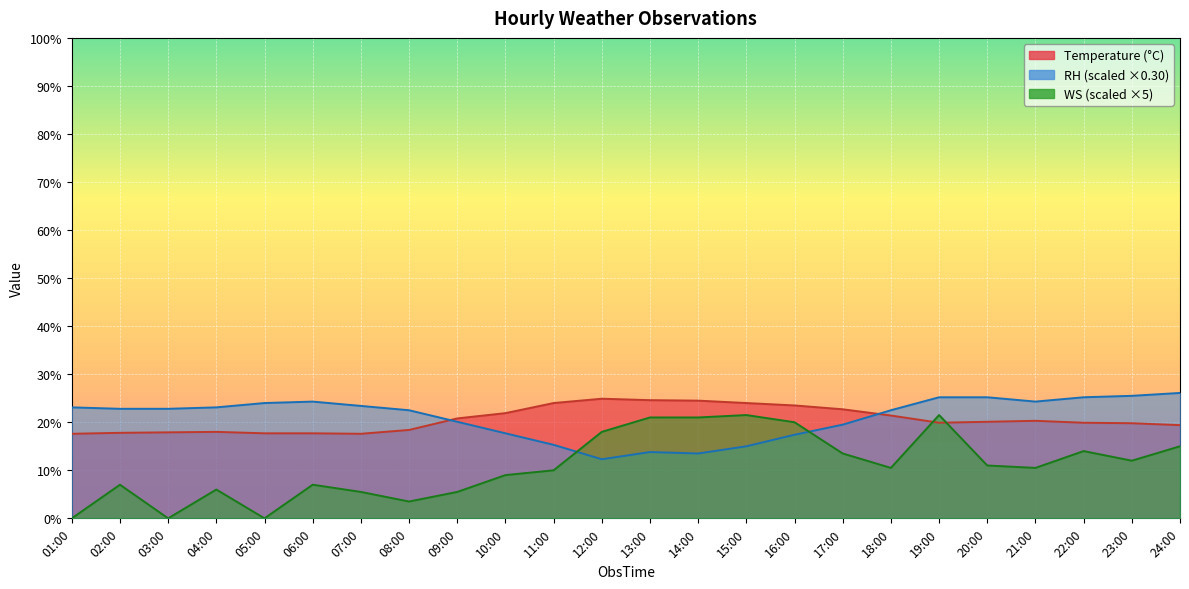

True or false: Temperature has more than 2 interior local peaks.

True